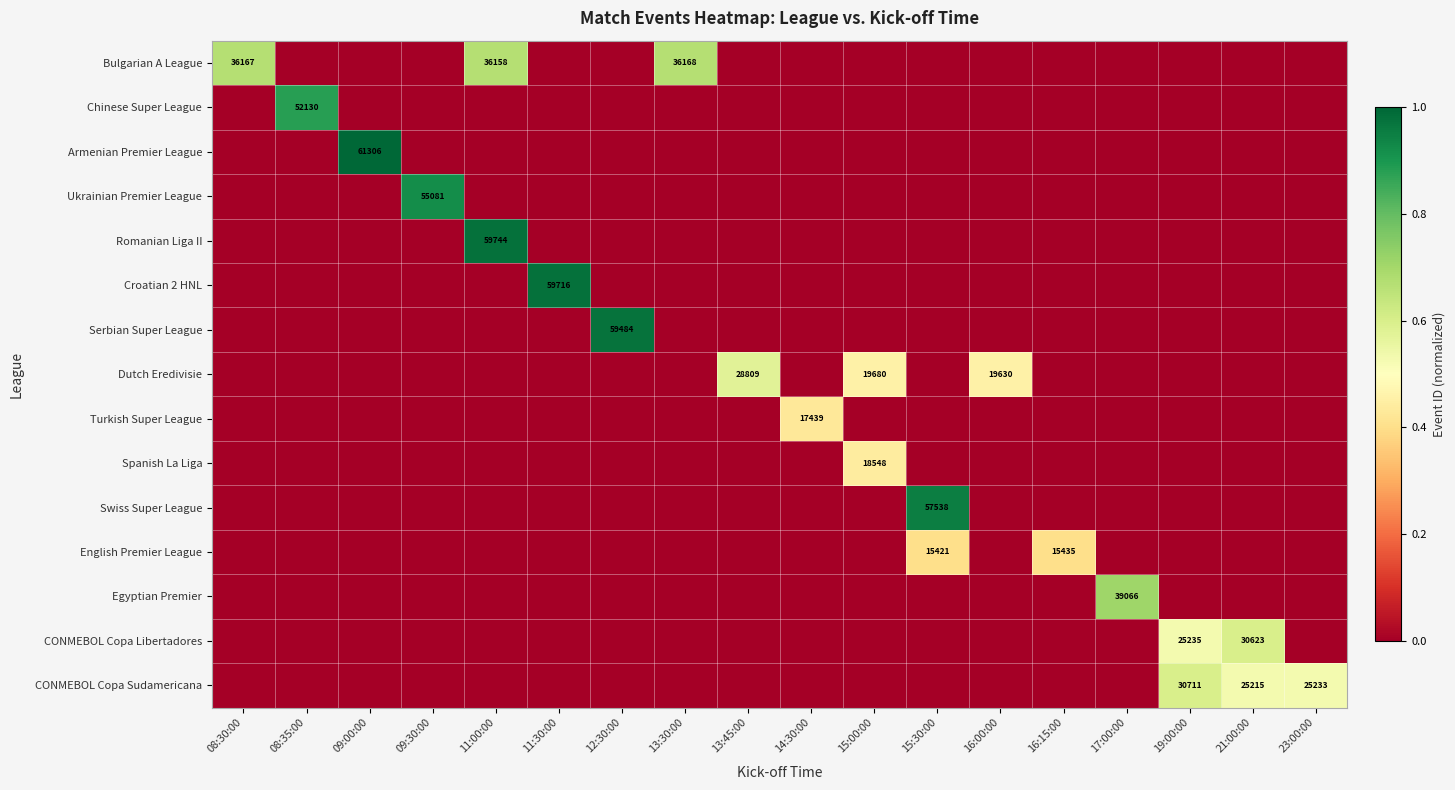

Rank the series by their maximum value, from highest to lowest.

Armenian Premier League, Romanian Liga II, Croatian 2 HNL, Serbian Super League, Swiss Super League, Ukrainian Premier League, Chinese Super League, Egyptian Premier, Bulgarian A League, CONMEBOL Copa Sudamericana, CONMEBOL Copa Libertadores, Dutch Eredivisie, Spanish La Liga, Turkish Super League, English Premier League